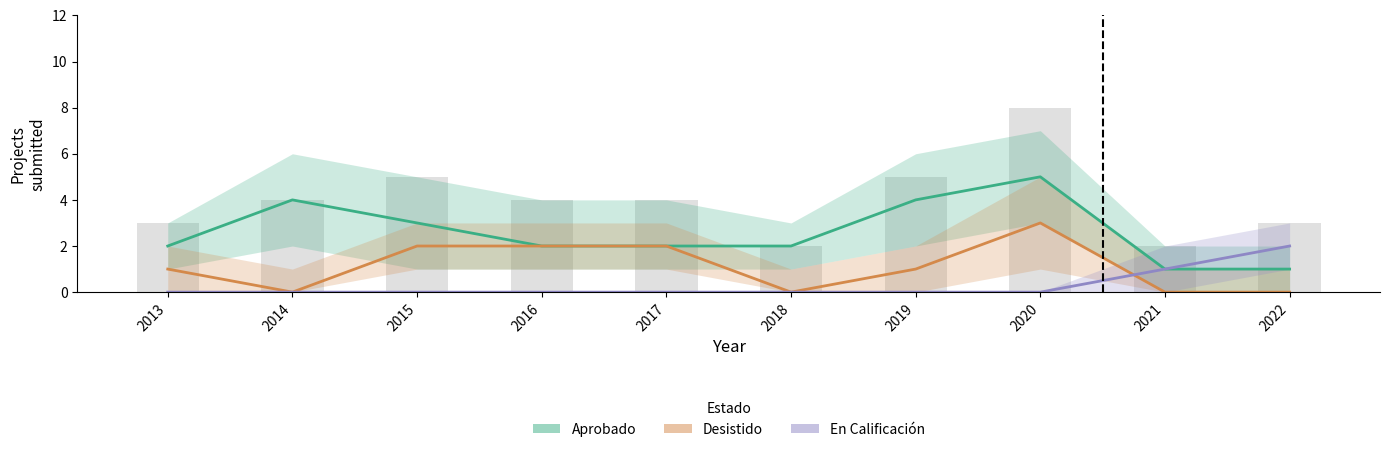

What are all the series names shown in the legend?

Aprobado, Desistido, En Calificacion